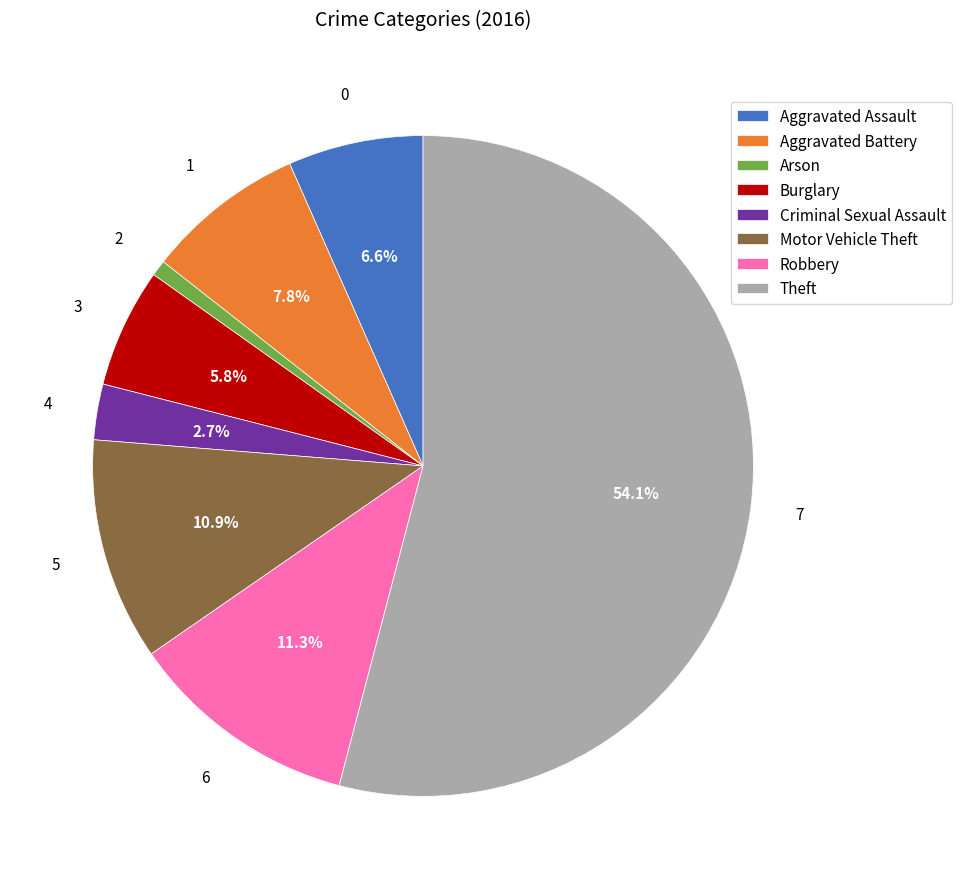

Which category has the biggest portion of the pie?

Theft